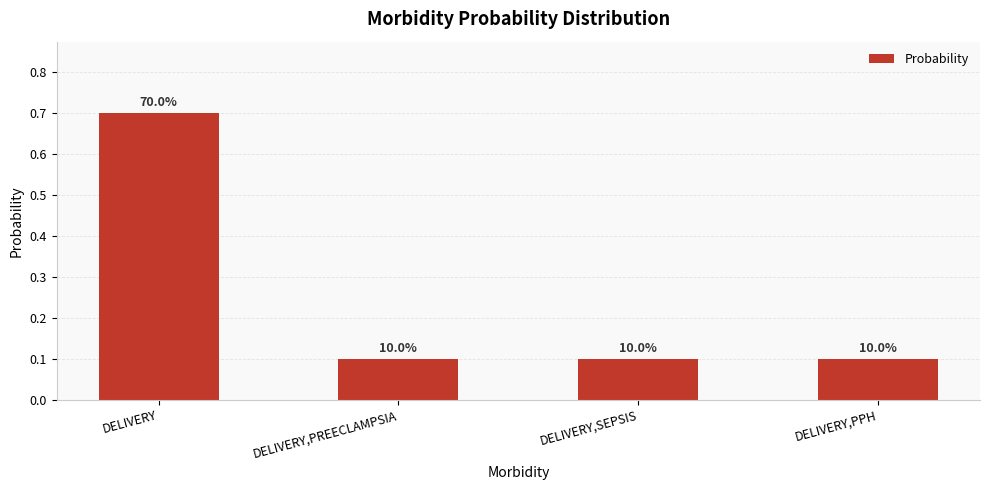

The chart shows a value of 0.1 at DELIVERY,PREECLAMPSIA. True or false?

False